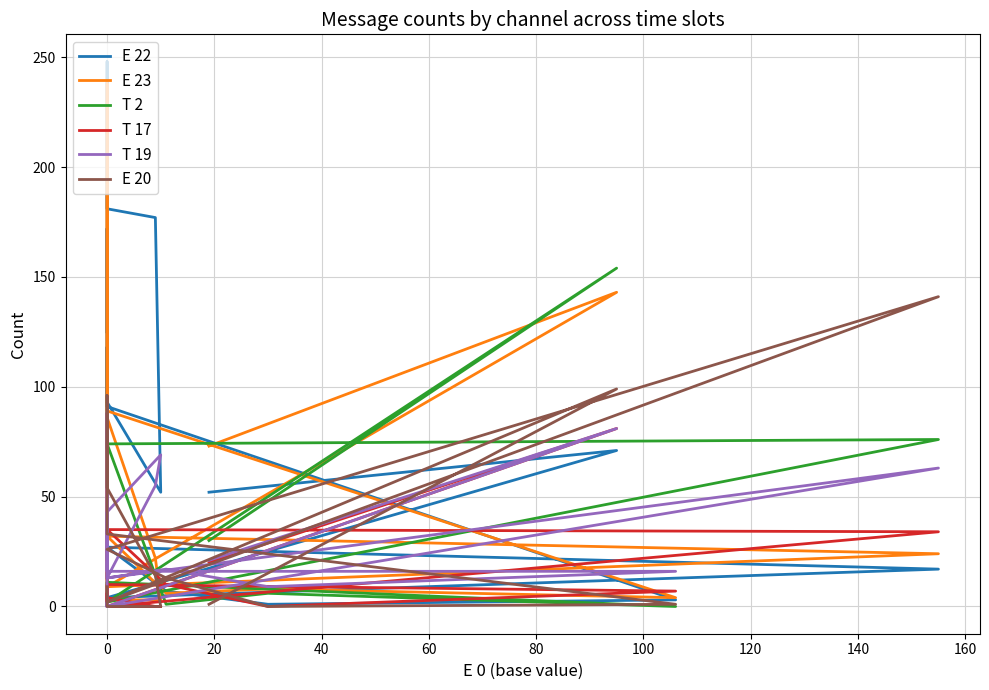

How many intersections are there between E 22 and T 19?

8